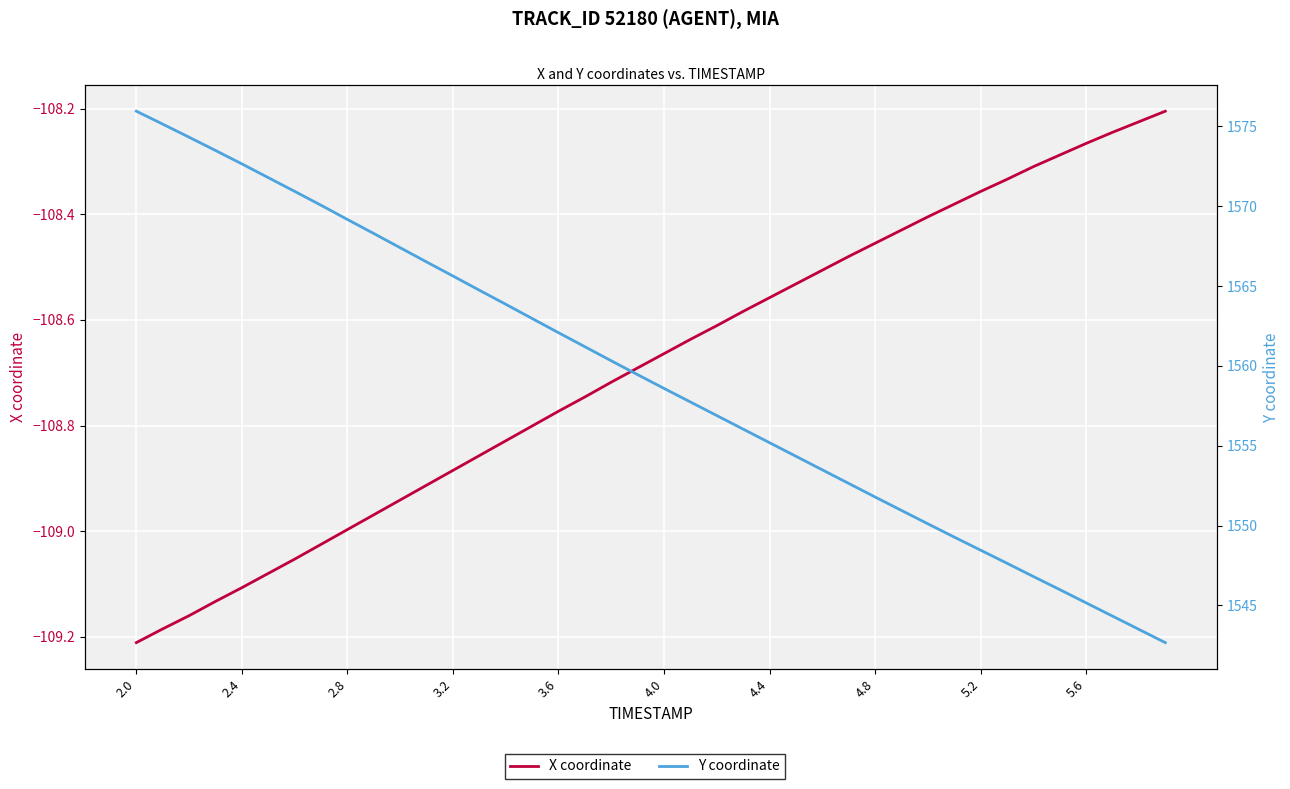

True or false: Y coordinate has a value of 367.0 at 5.6.

False